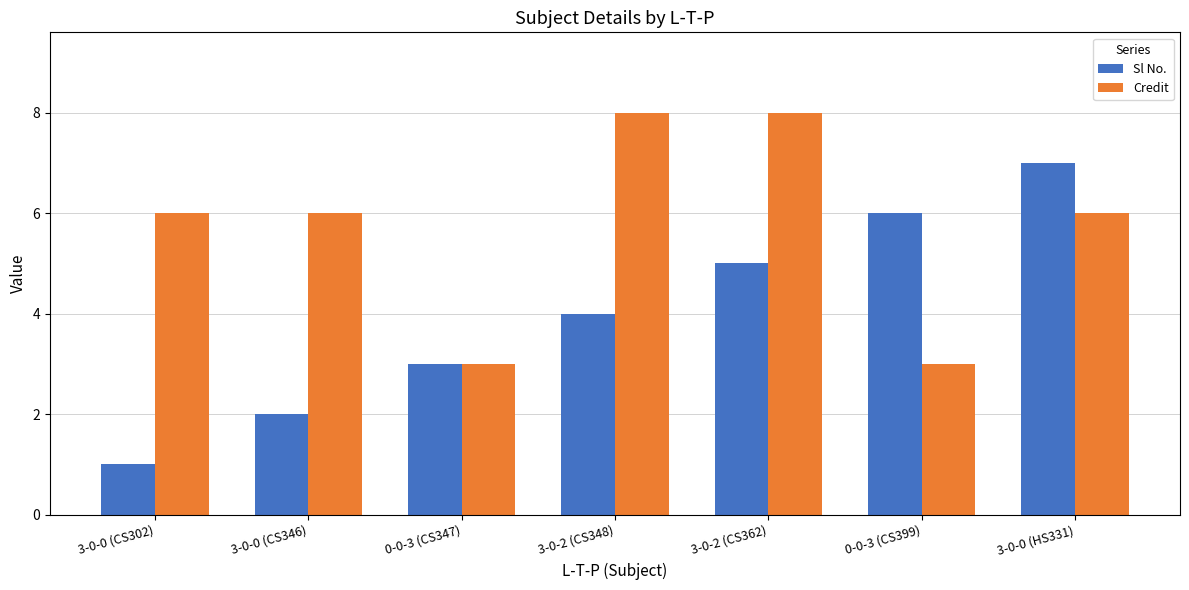

Does the chart contain any negative values?

No